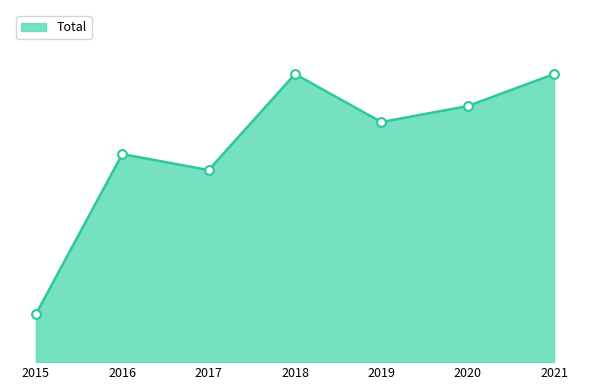

What is the change in value from 2016 to 2021?

+5